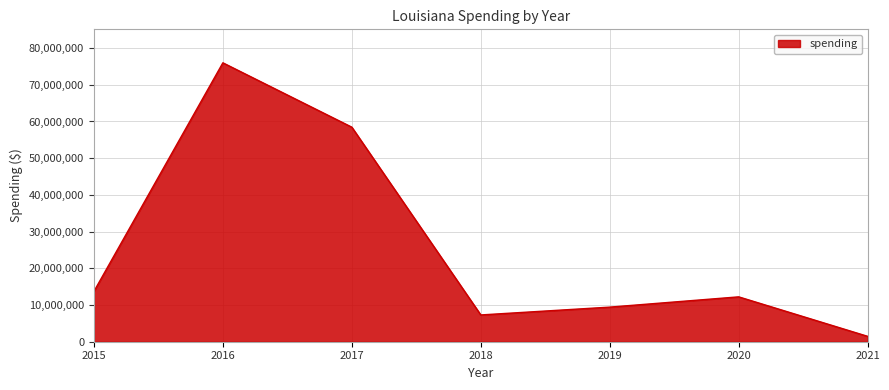

How many values are below 12225714?

3